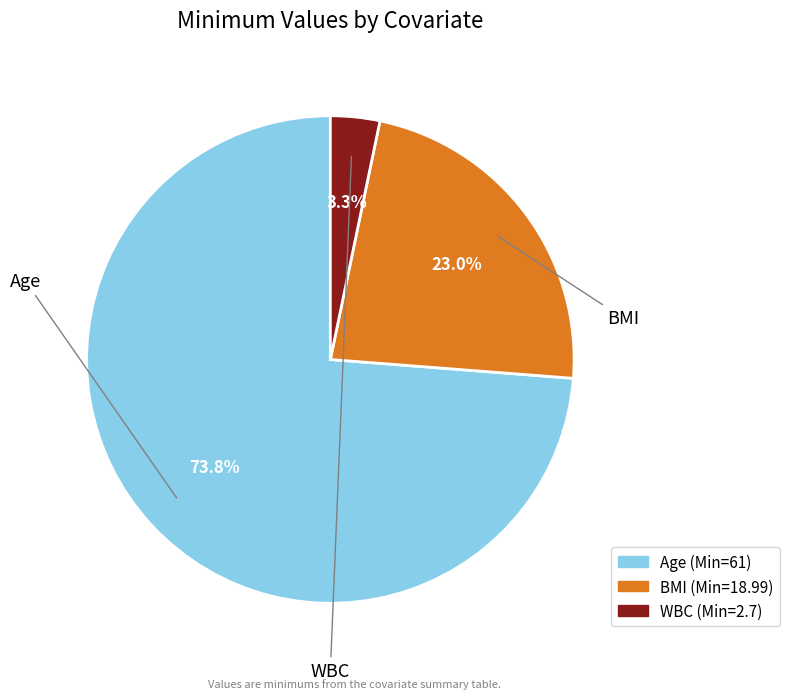

The BMI slice represents 23% of the pie. True or false?

True